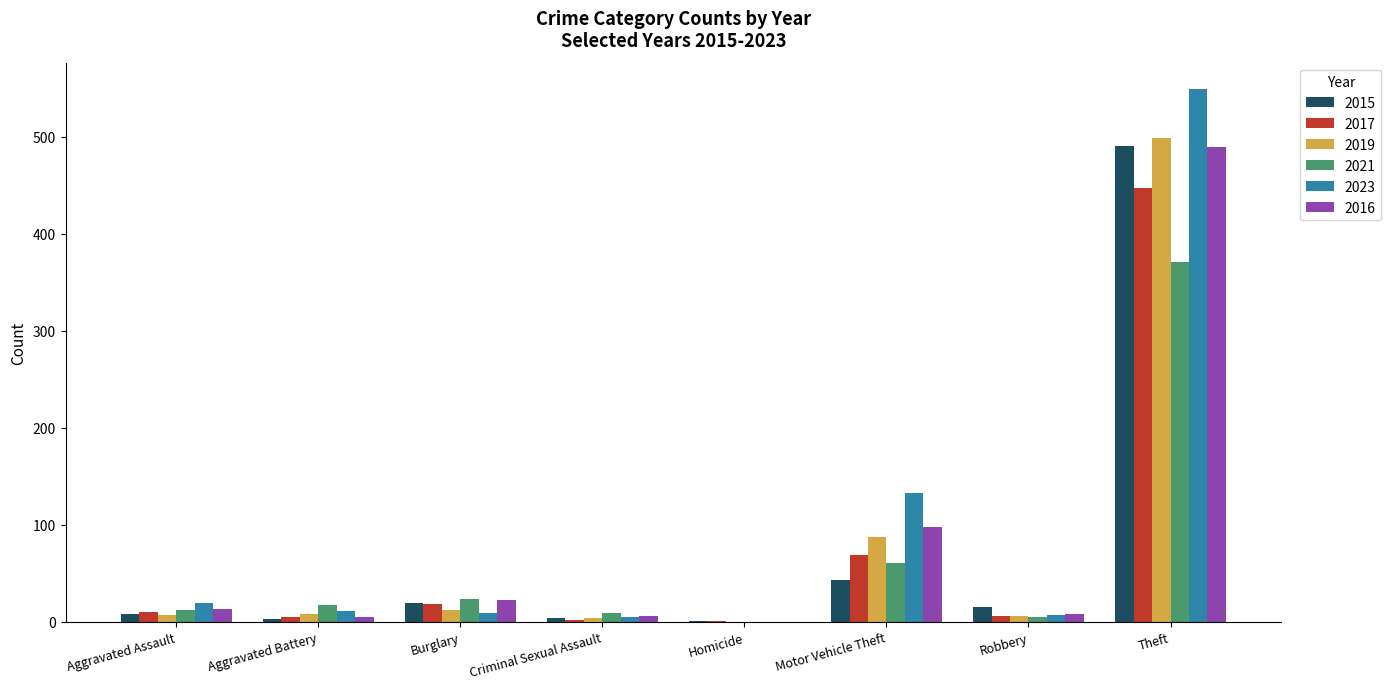

What is the sum of all 2021 values?

497